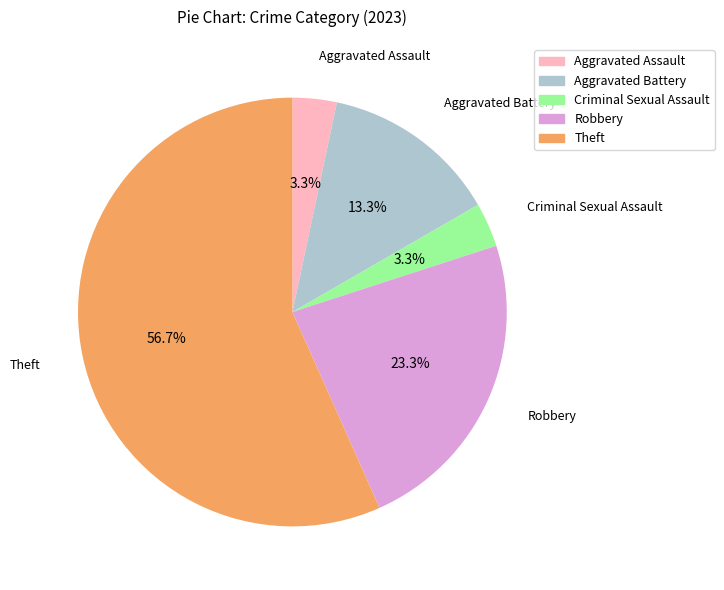

Is there any slice that represents more than half of the pie?

Yes